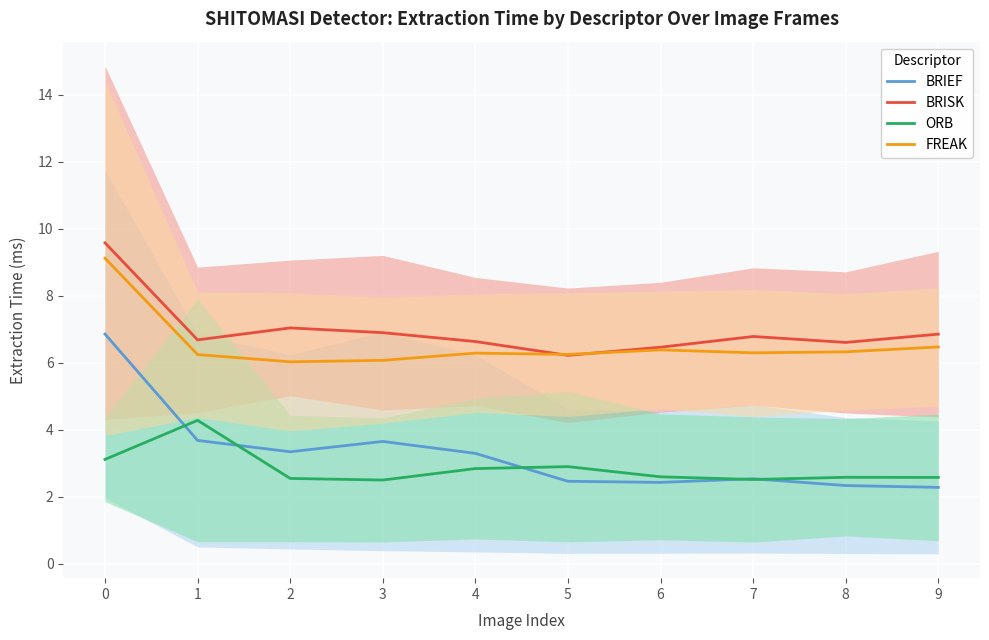

Which has a higher value, 1 or 8?

1